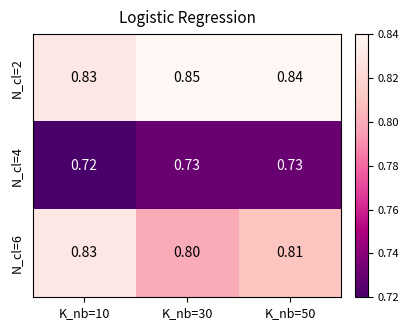

How many categories are shown in the chart?

3